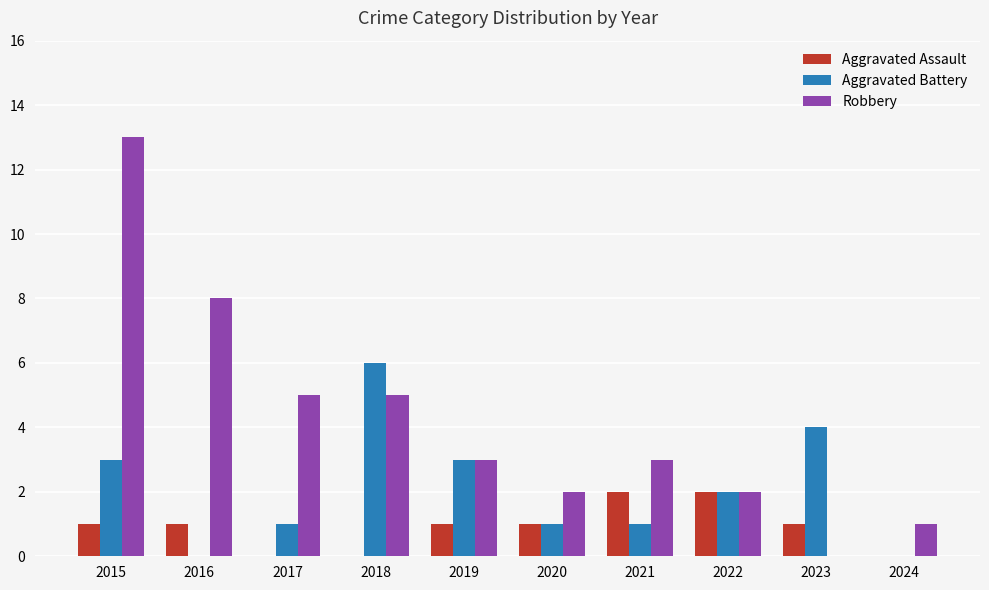

Which series has the largest total across all categories?

Robbery